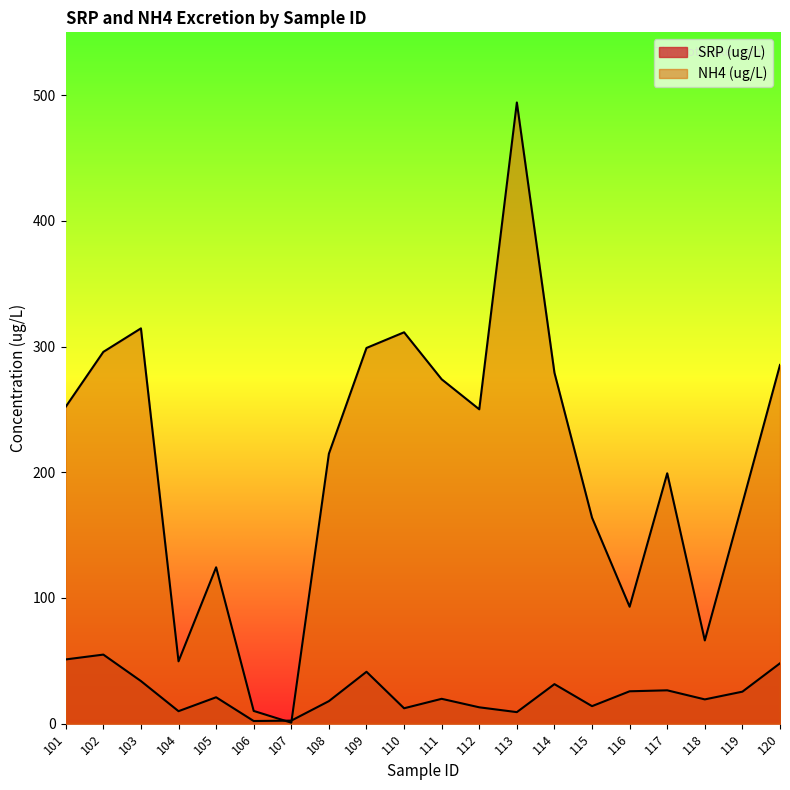

True or false: SRP (ug/L) has a value of 28.9 at 105.

False